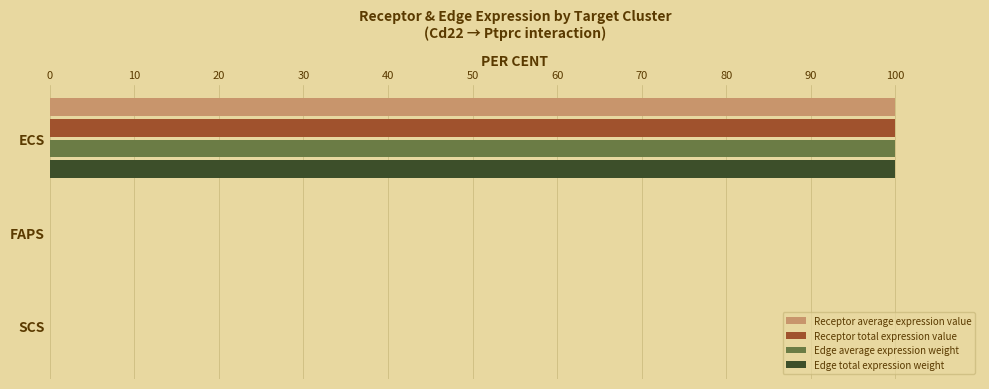

The value of Edge total expression weight at ECS is 100.0. True or false?

True